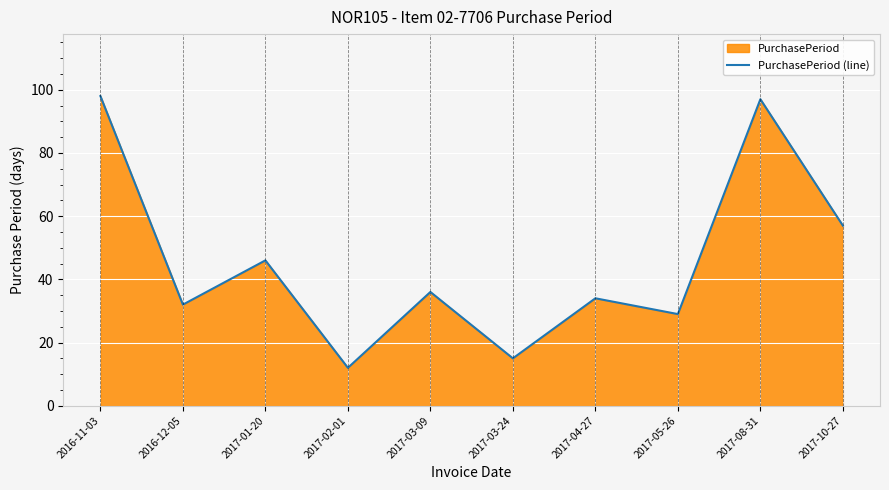

At which label does the data first exceed 36?

2016-11-03